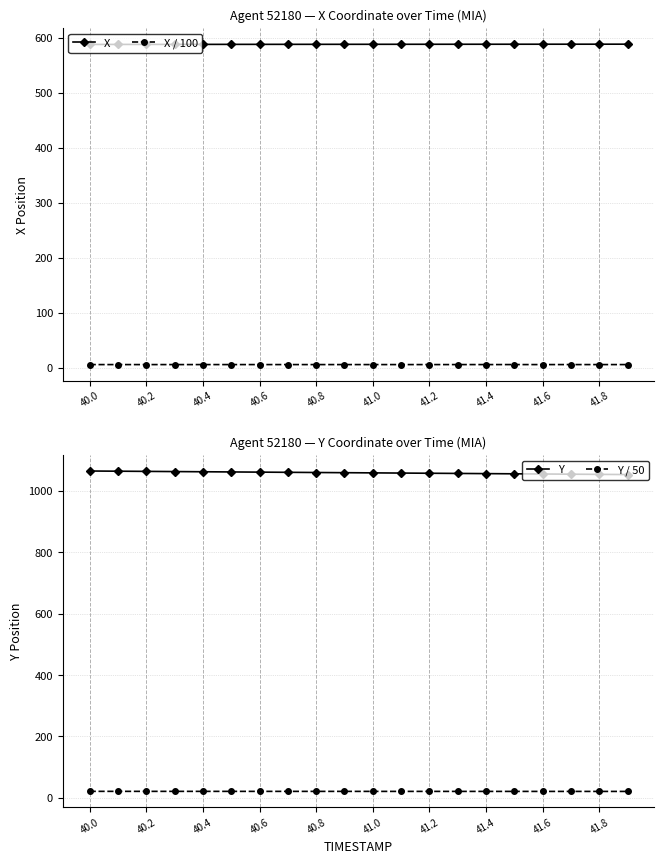

The value of X at 40.4 is 588.0. True or false?

True